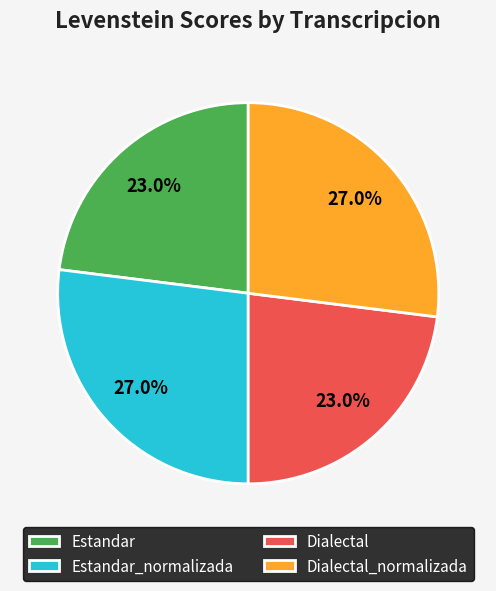

Is Estandar_normalizada the majority of the pie?

No